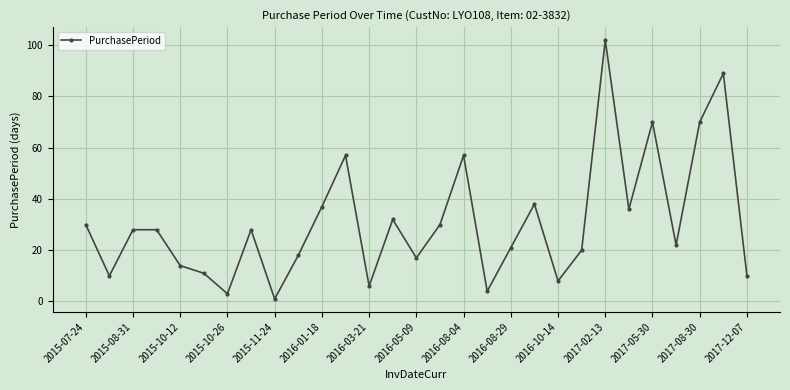

How many points are lower than both their immediate neighbors (excluding endpoints)?

9